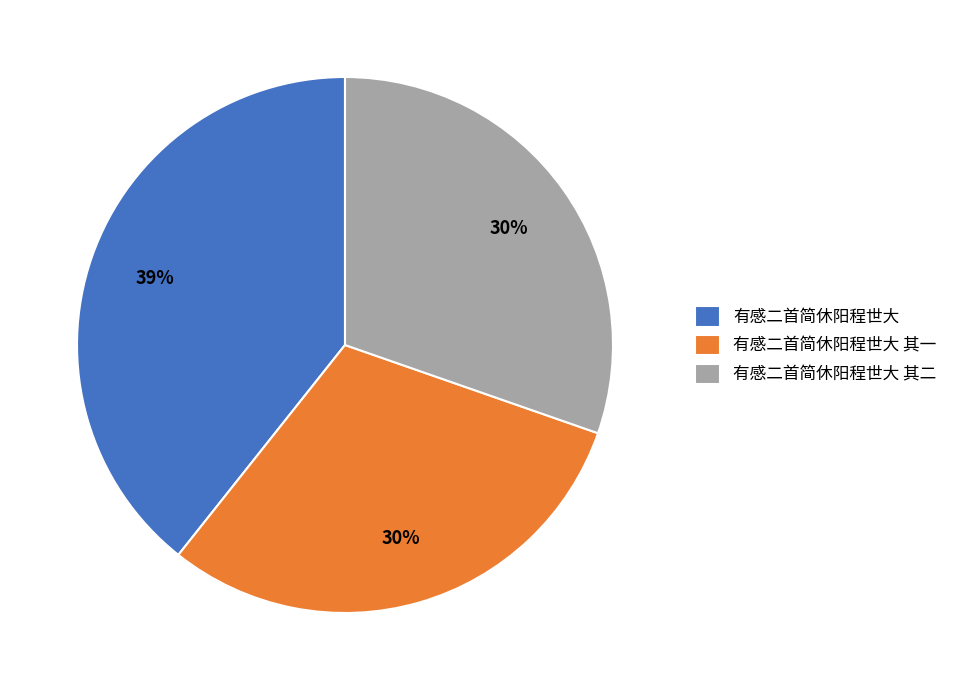

Which has a higher value, 有感二首简休阳程世大 or 有感二首简休阳程世大 其一?

有感二首简休阳程世大